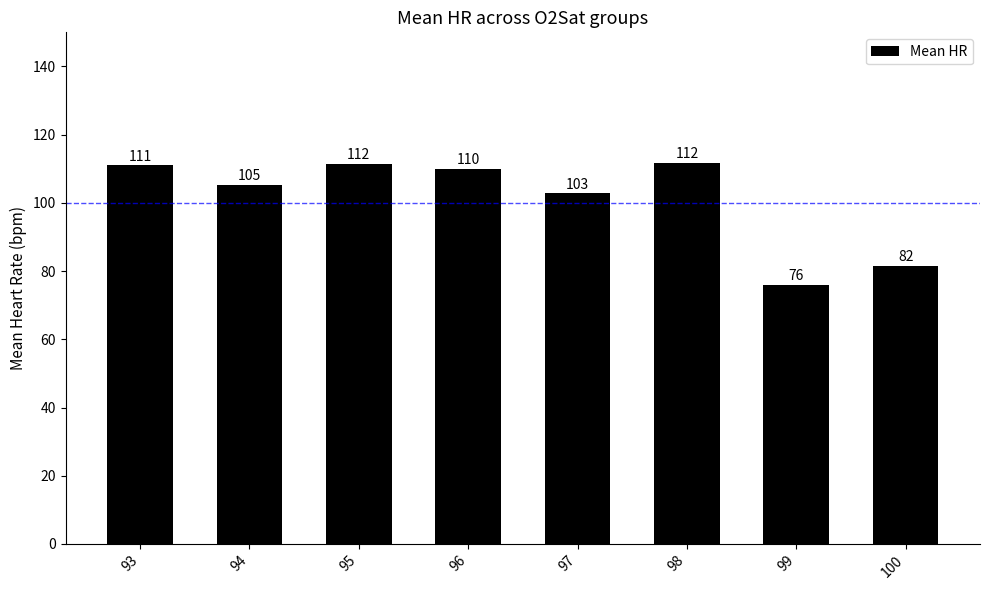

Is it true that the value at 94 is 105.2?

True